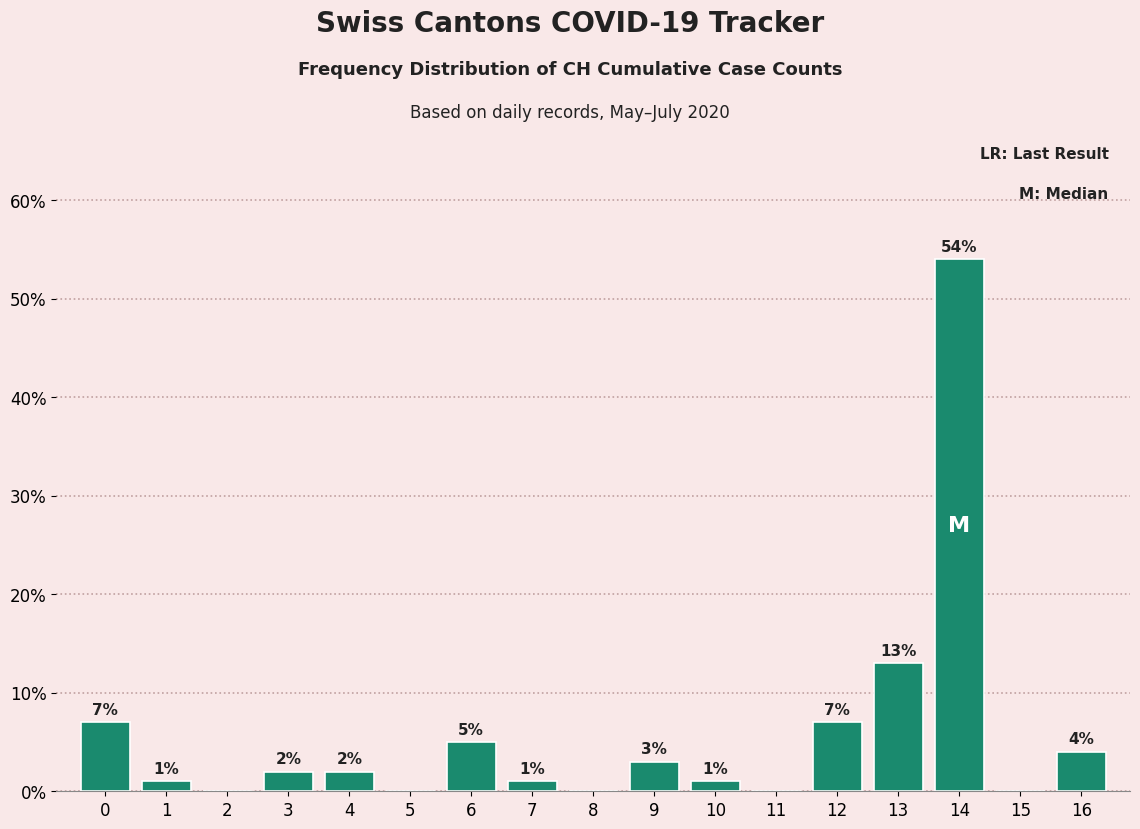

Reading left to right, transcribe all the data shown in this chart.

0=7.0	1=1.0	2=0.0	3=2.0	4=2.0	5=0.0	6=5.0	7=1.0	8=0.0	9=3.0	10=1.0	11=0.0	12=7.0	13=13.0	14=54.0	15=0.0	16=4.0